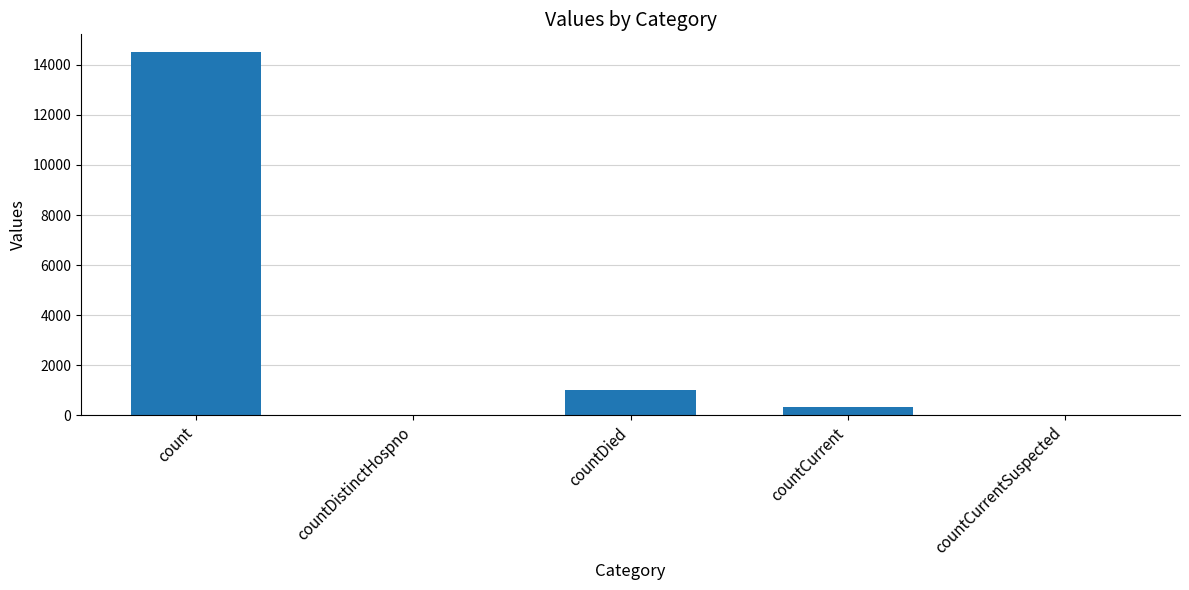

At which category does the chart reach its peak across all series?

count